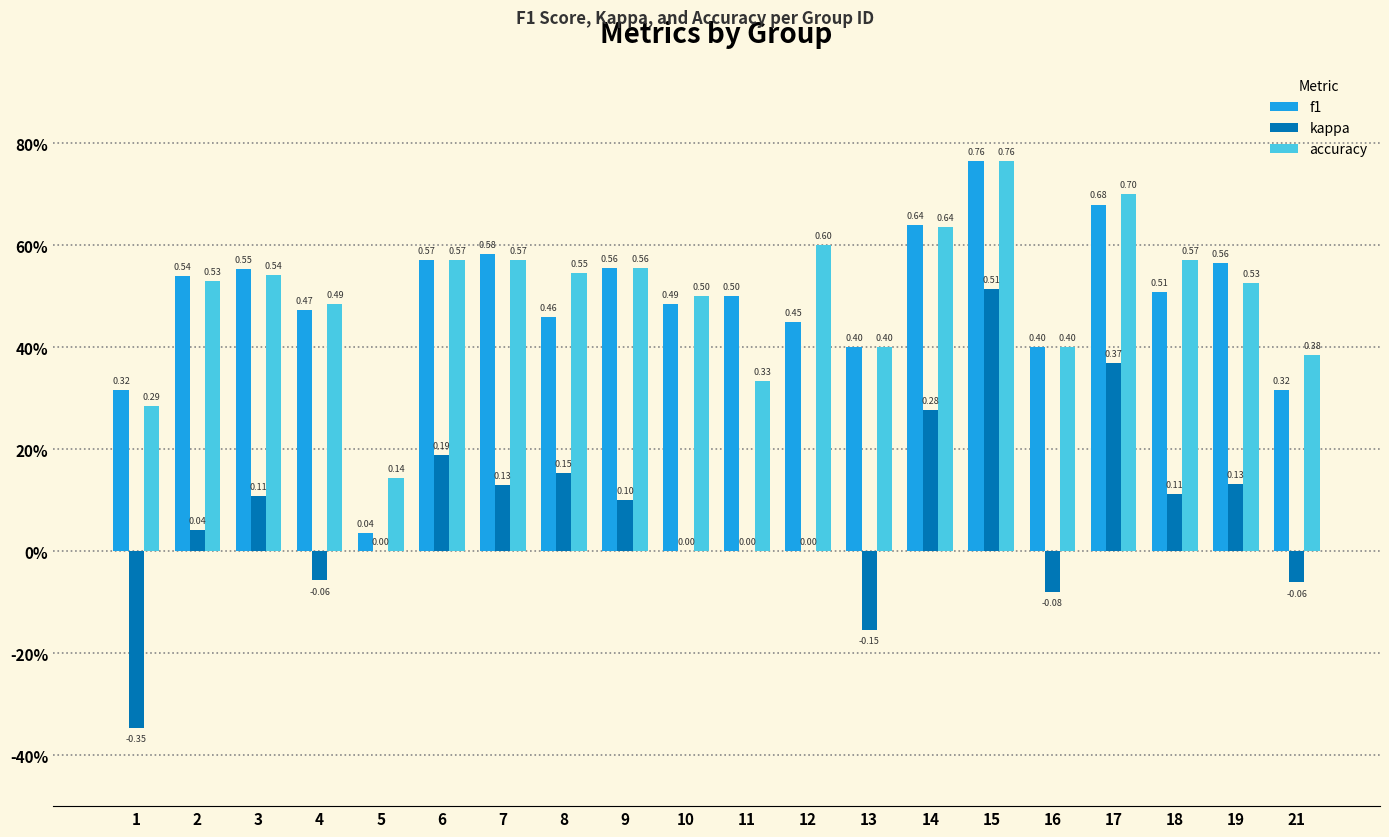

List the labels in order of f1 value, largest first.

15, 17, 14, 7, 6, 19, 9, 3, 2, 18, 11, 10, 4, 8, 12, 13, 16, 1, 21, 5